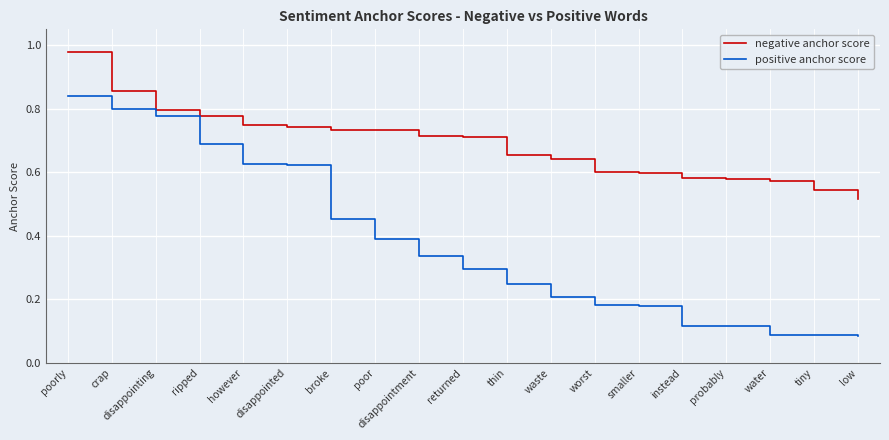

At how many categories does at least one series exceed 0?

19